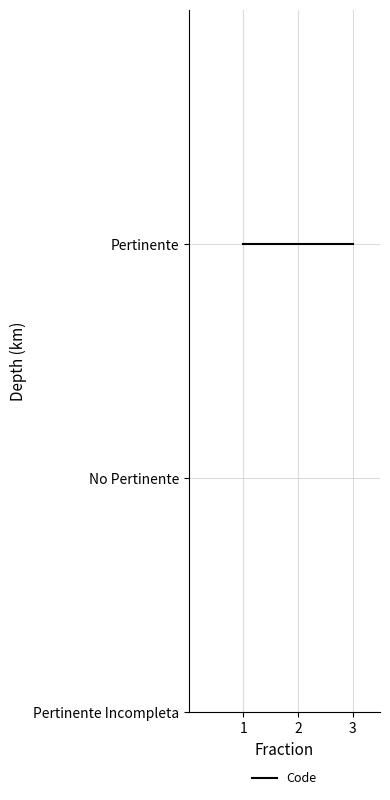

Reading left to right, transcribe all the data shown in this chart.

1	2	3